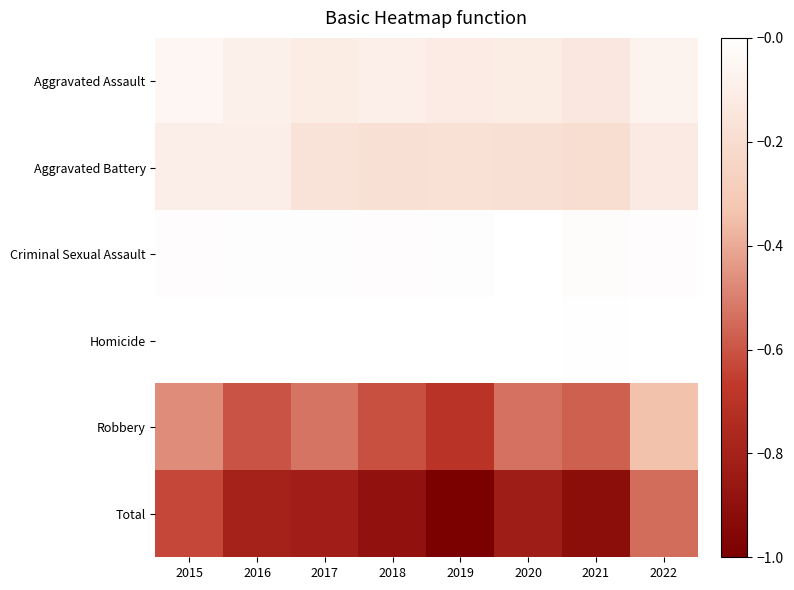

How many categories are shown in the chart?

8